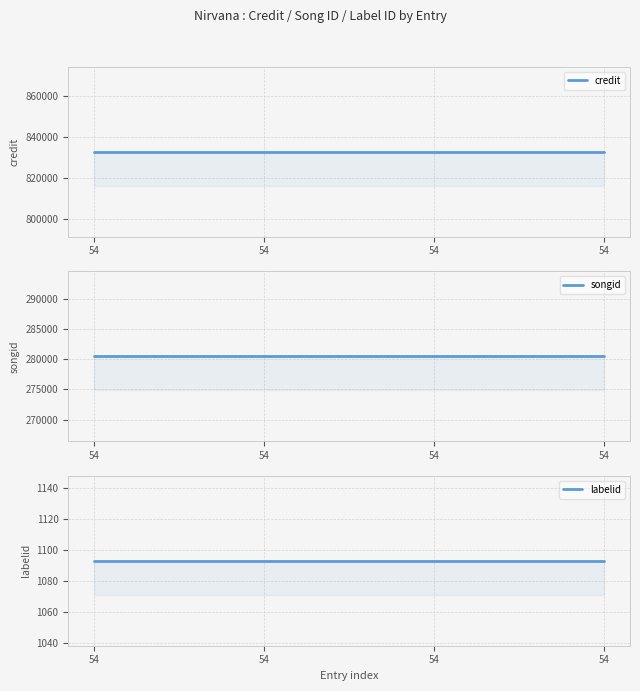

At how many categories does at least one series exceed 549307?

4